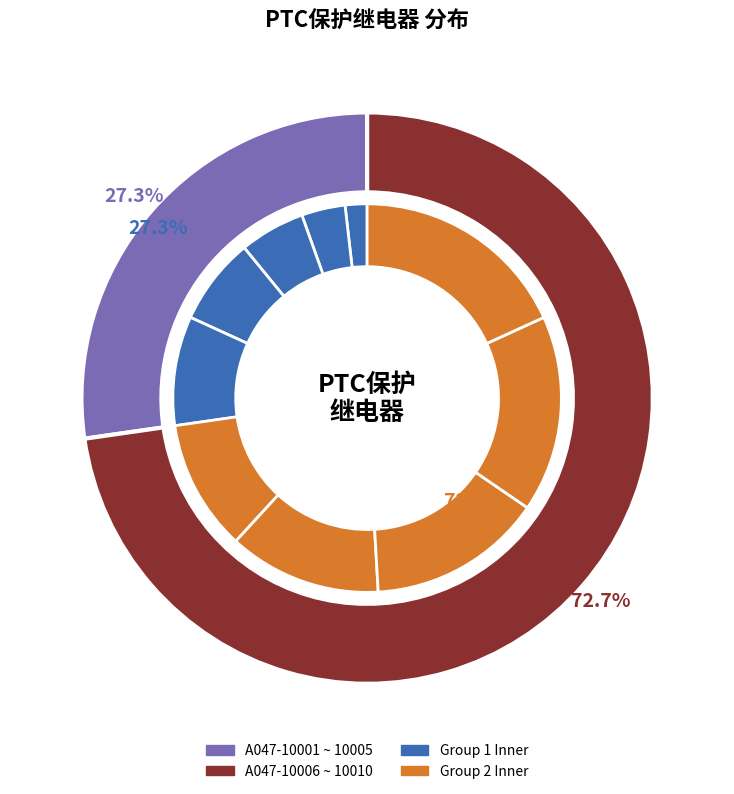

Approximately how many times larger is the value at A047-10007-1175 compared to A047-10010-1175?

0.7